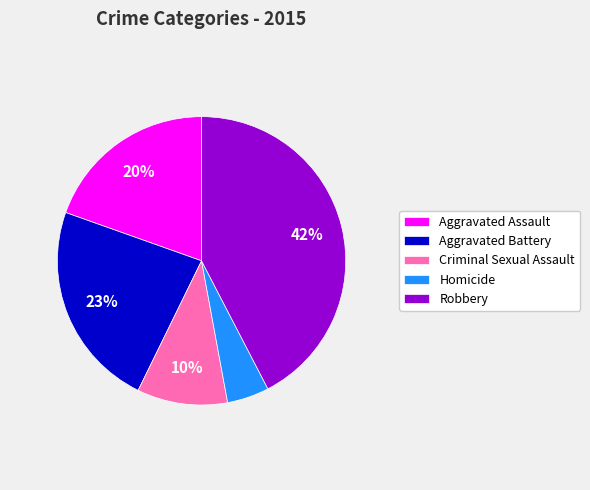

Does Homicide represent more than half of the total?

No